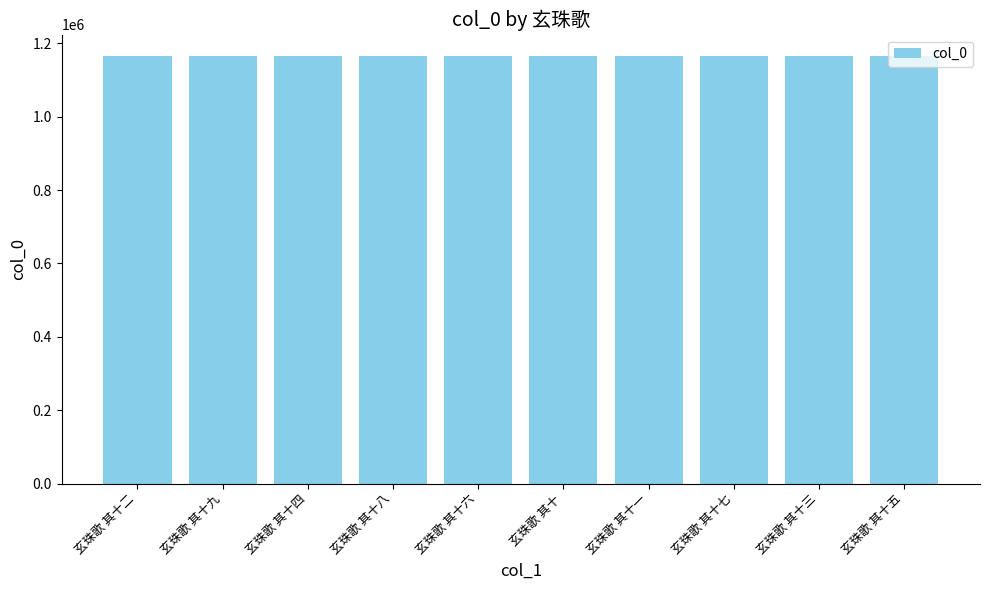

Where does the data first go above 1165665?

玄珠歌 其十九